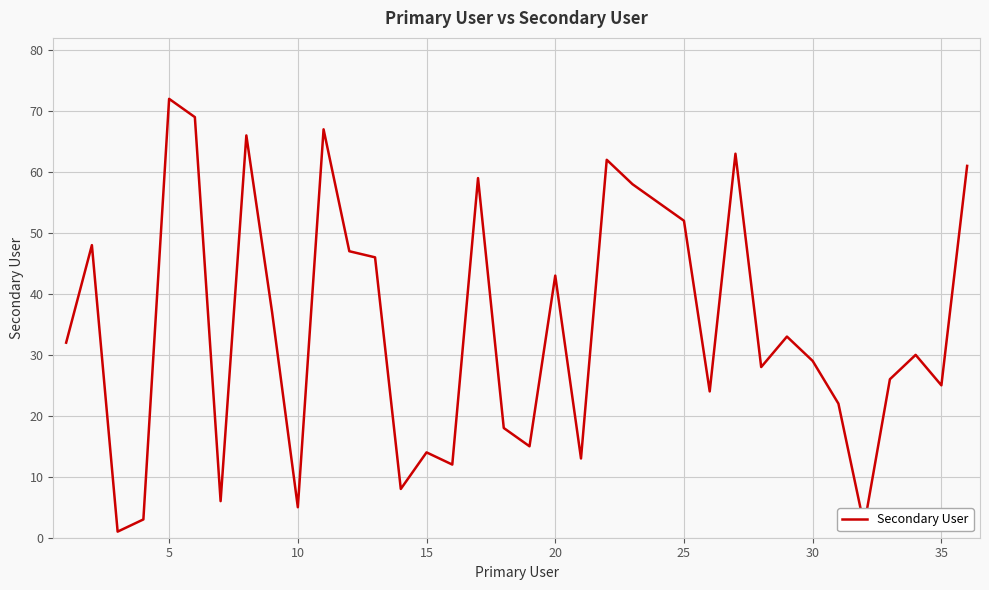

What is the difference between the maximum and minimum values?

71